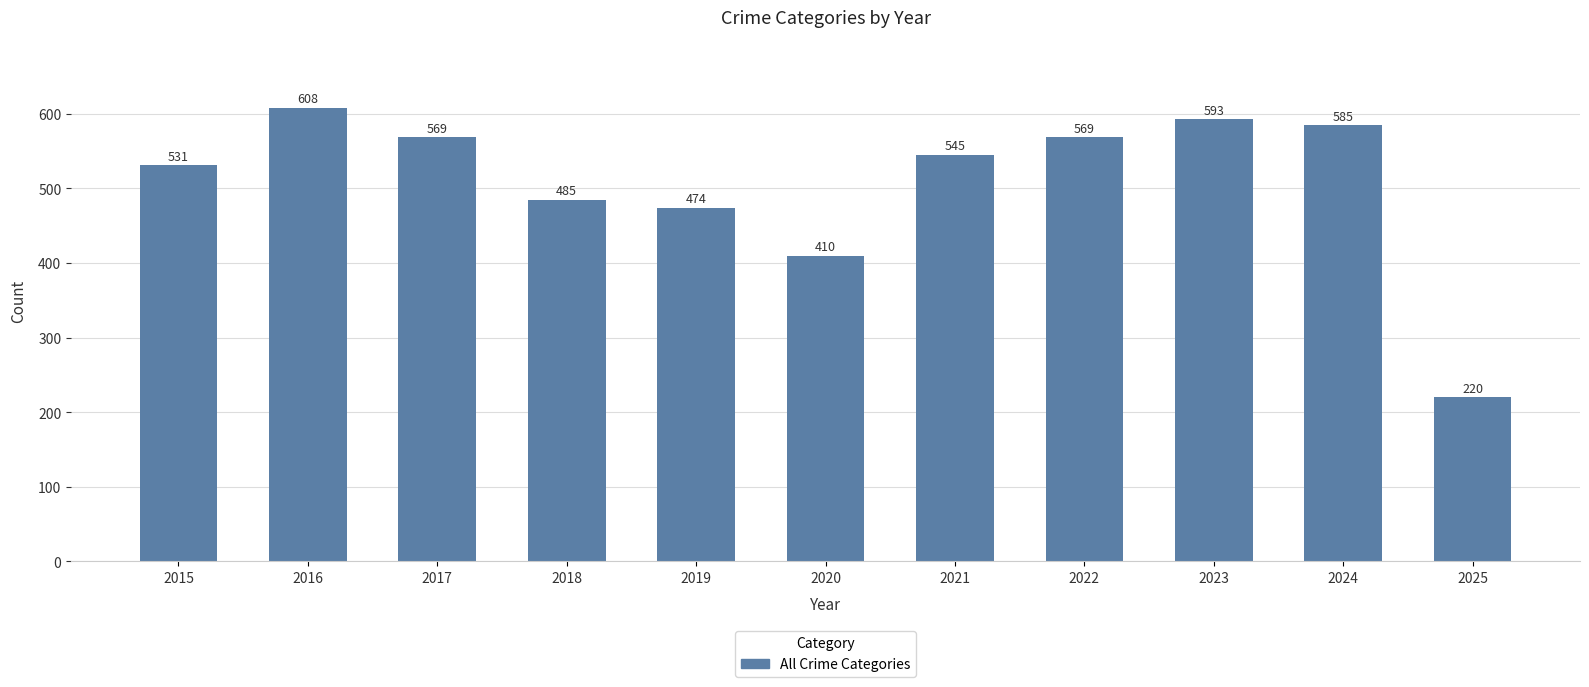

Which label corresponds to the largest value in the chart?

2016